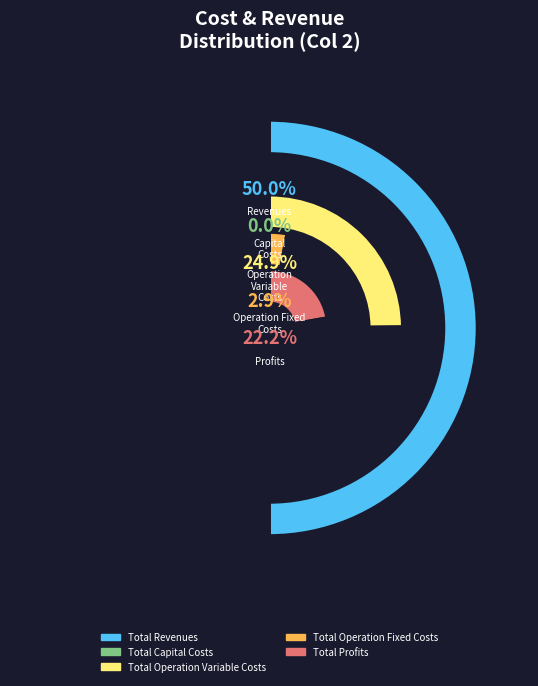

Is Total Revenues the majority of the pie?

Yes